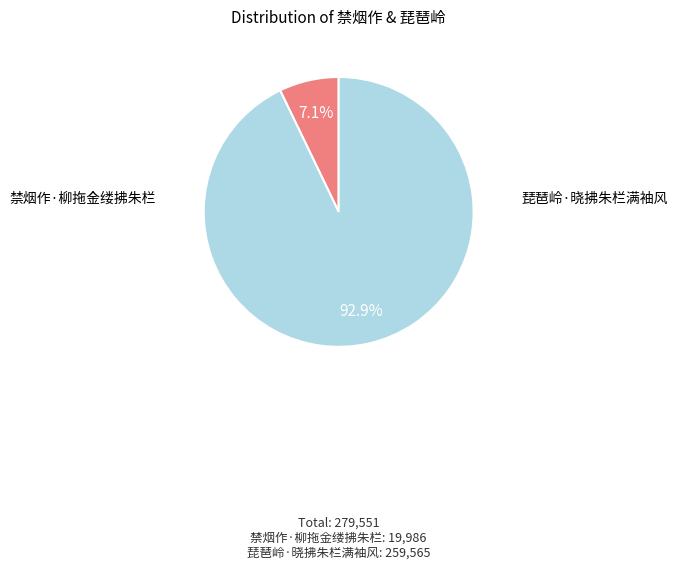

What percentage is NOT represented by 禁烟作·柳拖金缕拂朱栏?

92.9%